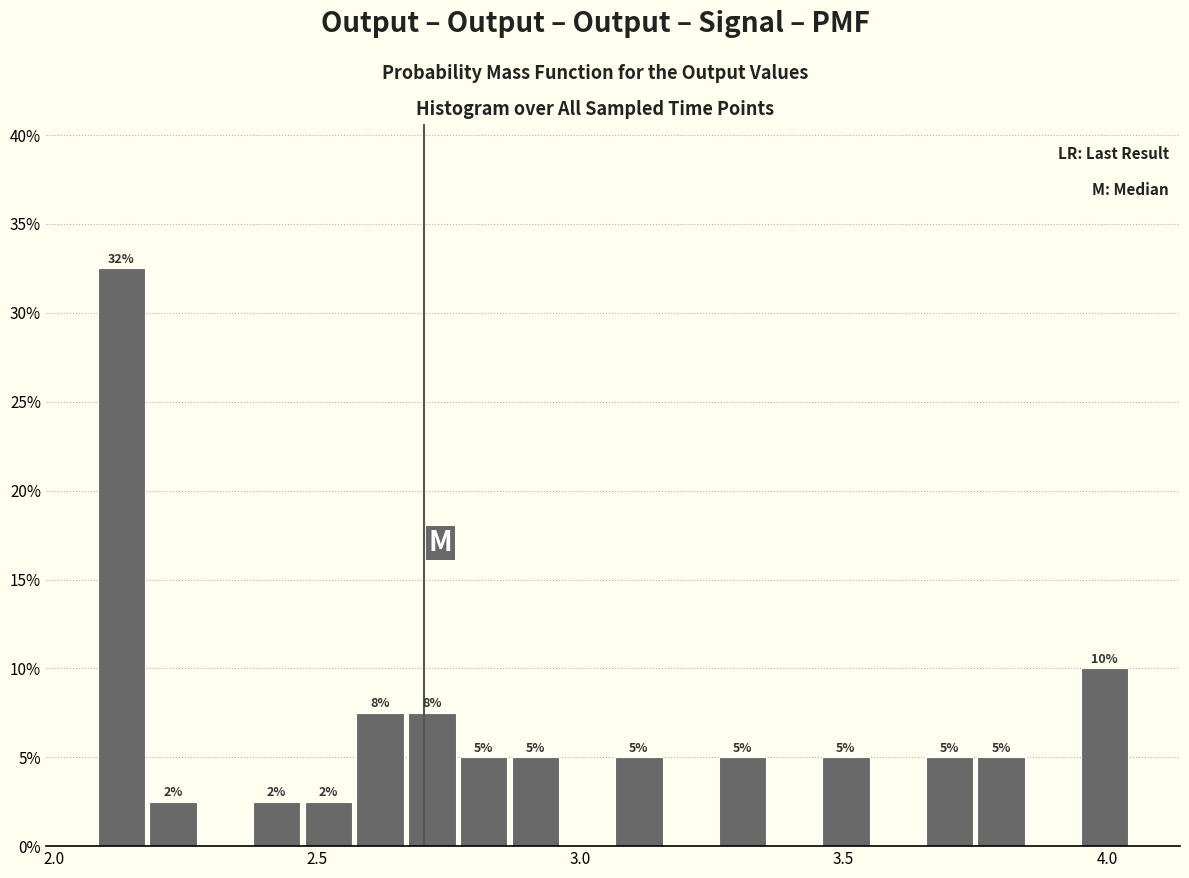

Around what value on the x-axis is the tallest bar? Give the approximate position of its centre, as read against the axis.

2.15